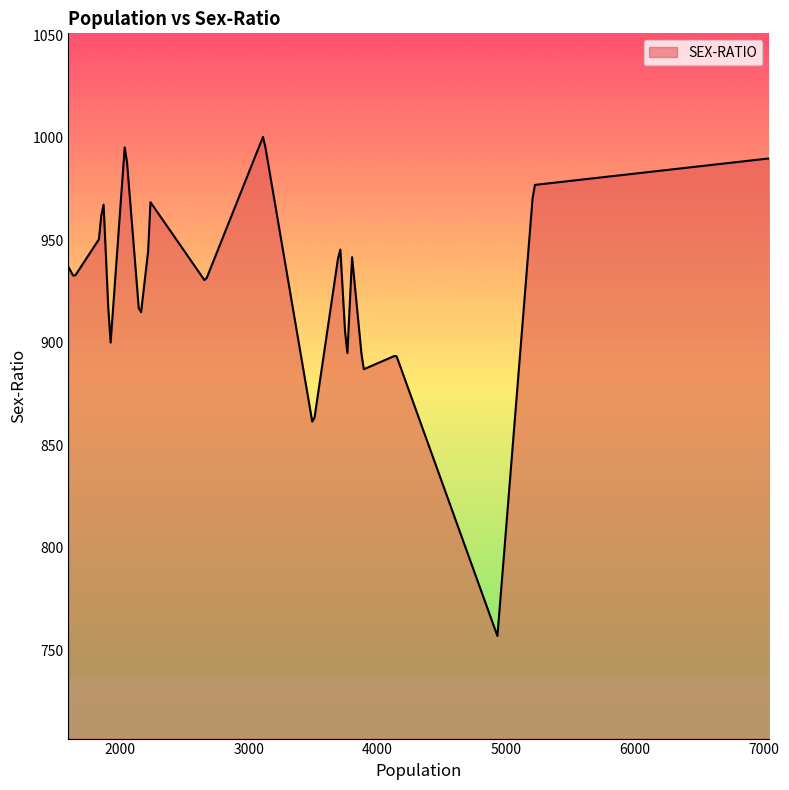

What is the minimum value shown in the chart?

757.0